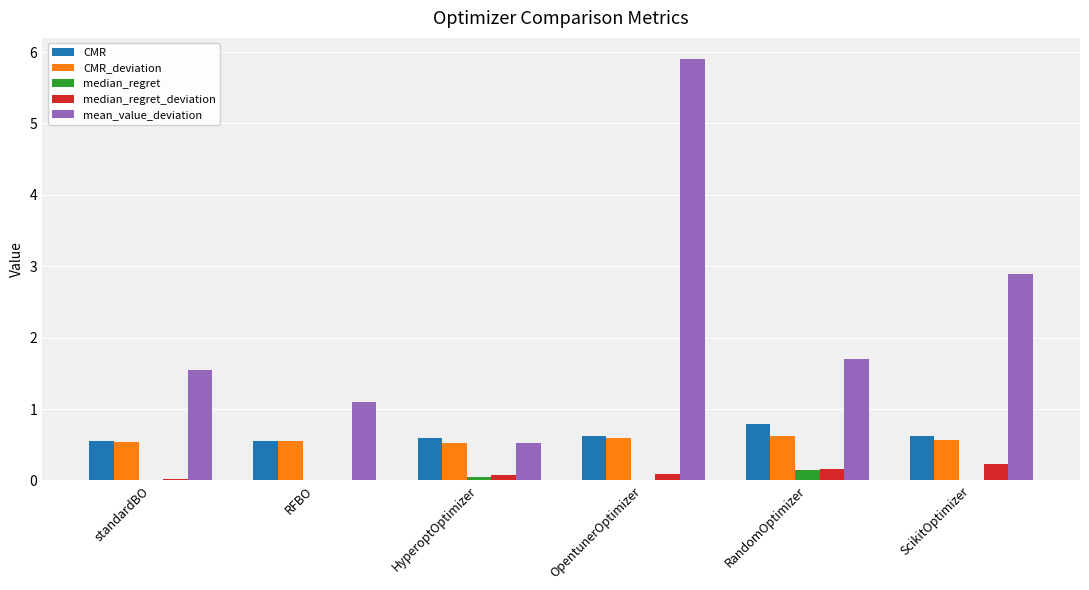

What are all the series names shown in the legend?

CMR, CMR_deviation, median_regret, median_regret_deviation, mean_value_deviation